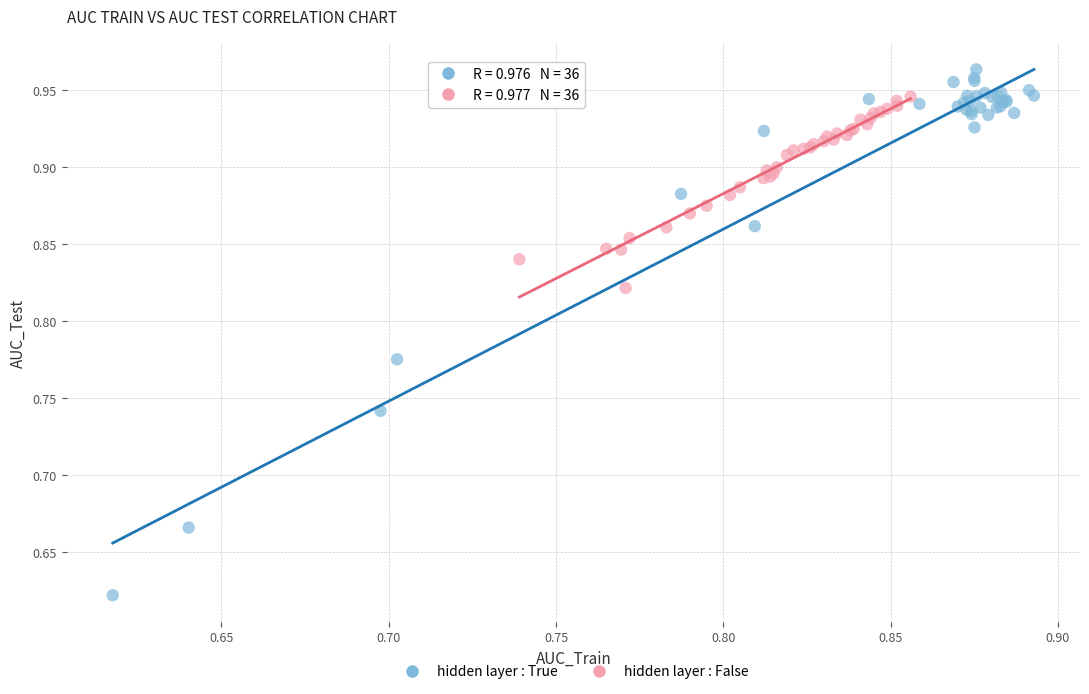

Which series reaches the minimum Y coordinate?

hidden layer : True